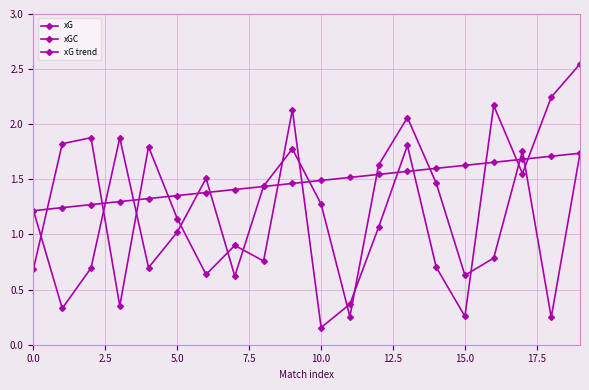

How many lines are shown in the chart?

3